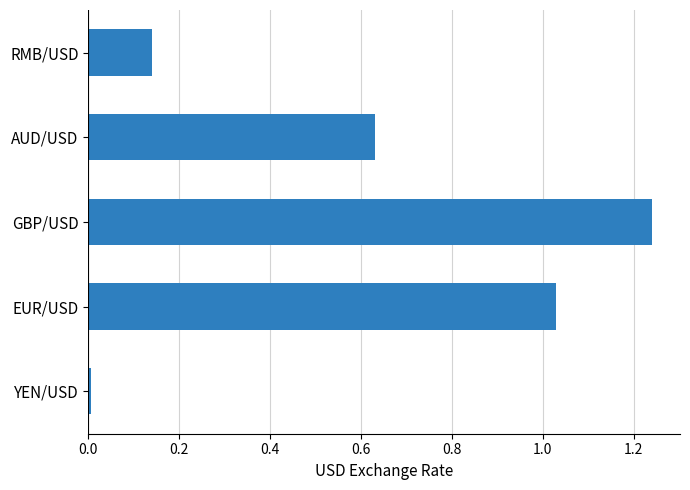

What is the sum of all values?

3.0